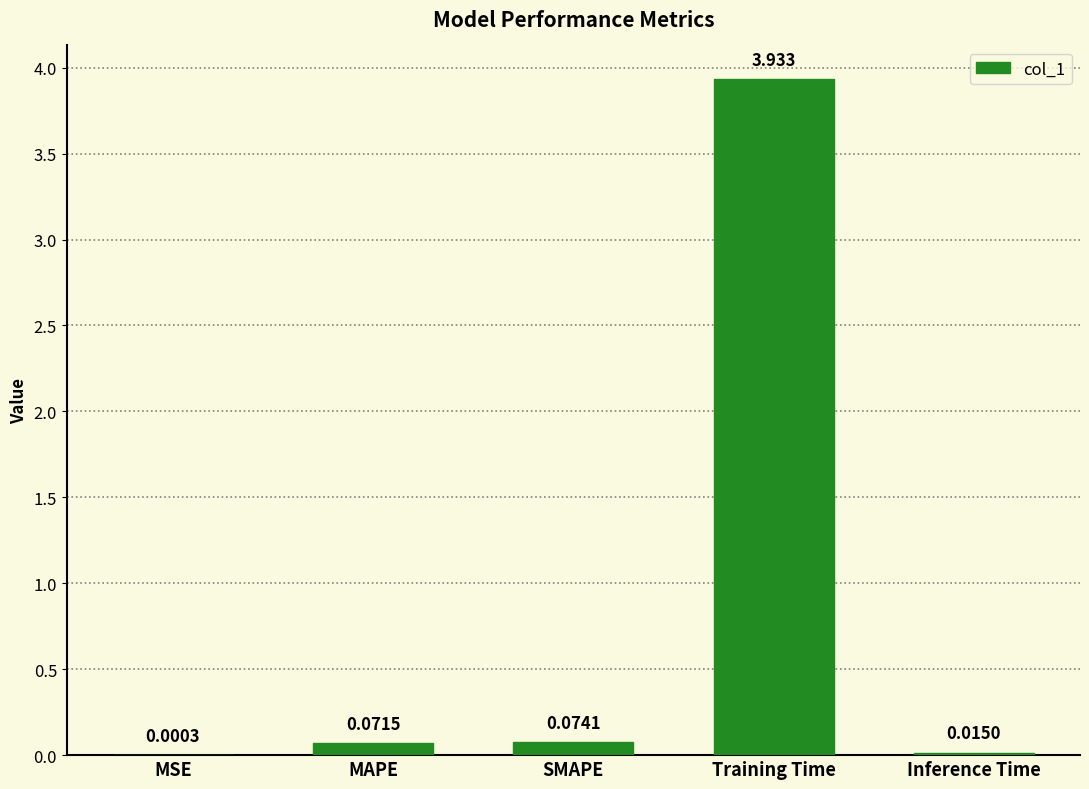

Are the bars horizontal?

No